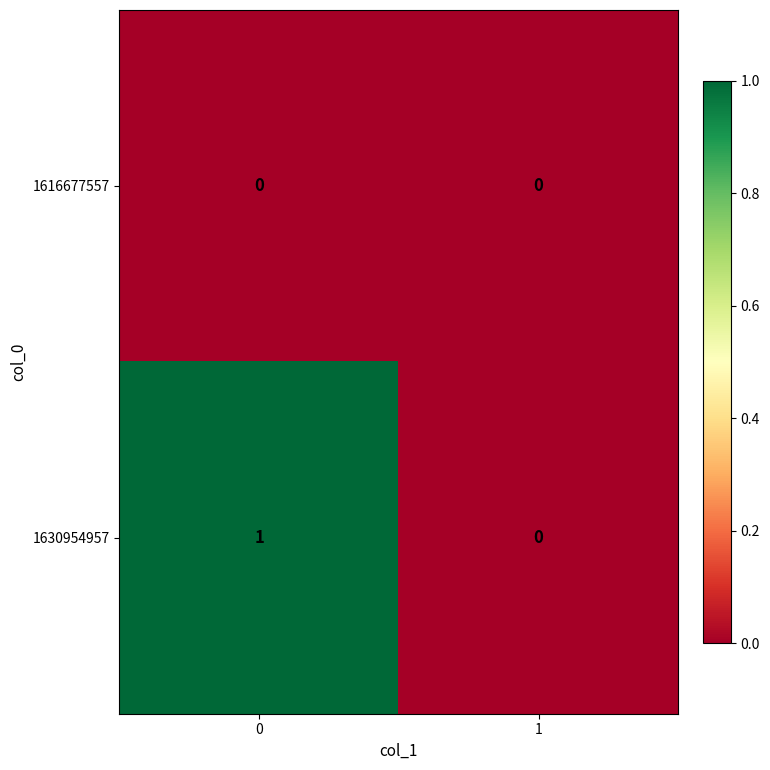

Is the value of 1630954957 at 0 greater than the value of 1616677557 at 1?

Yes